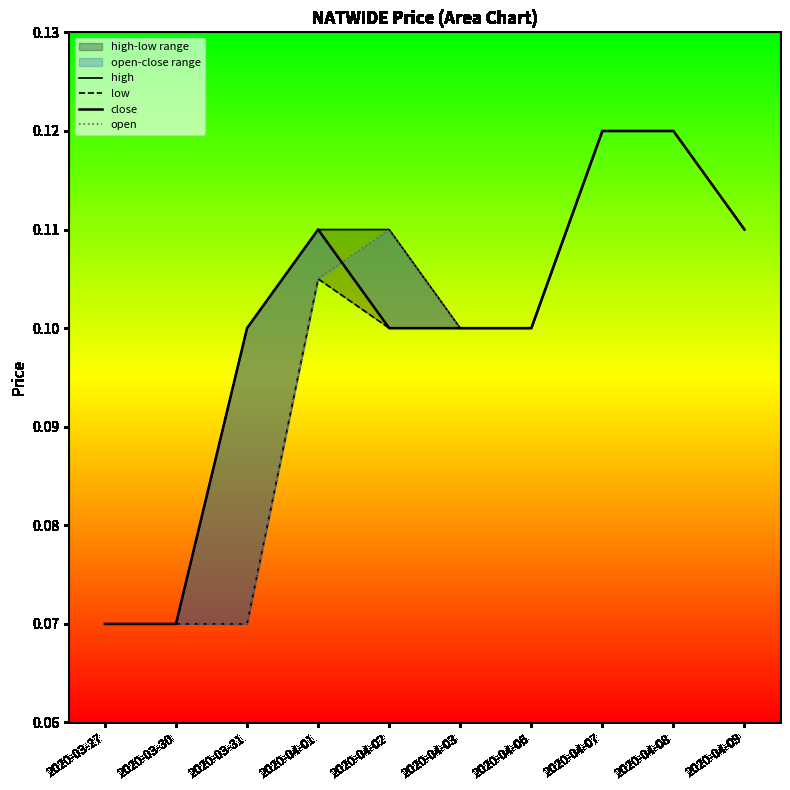

At which category is the sum across all series the highest?

2020-04-07